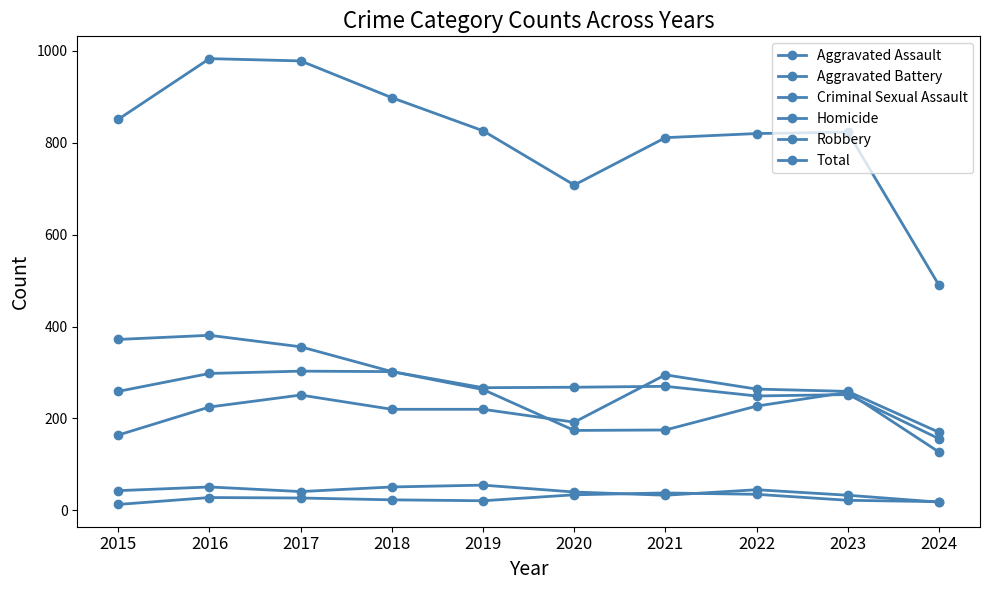

Between 2019 and 2020, which series saw the biggest shift?

Total